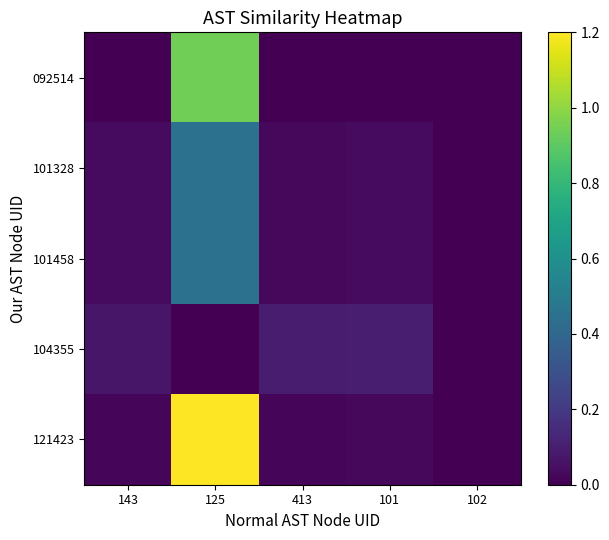

Reading right to left, transcribe all the data shown in this chart.

092514: 102=0.0	101=0.0	413=0.0	125=1.0	143=0.0
101328: 102=0.0	101=0.0	413=0.0	125=0.5	143=0.0
101458: 102=0.0	101=0.0	413=0.0	125=0.5	143=0.0
104355: 102=0.0	101=0.1	413=0.1	125=0.0	143=0.1
121423: 102=0.0	101=0.0	413=0.0	125=1.3	143=0.0